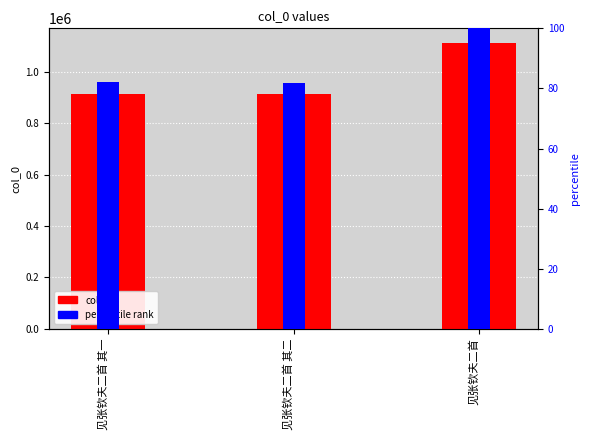

At how many categories does at least one series exceed 202415?

3